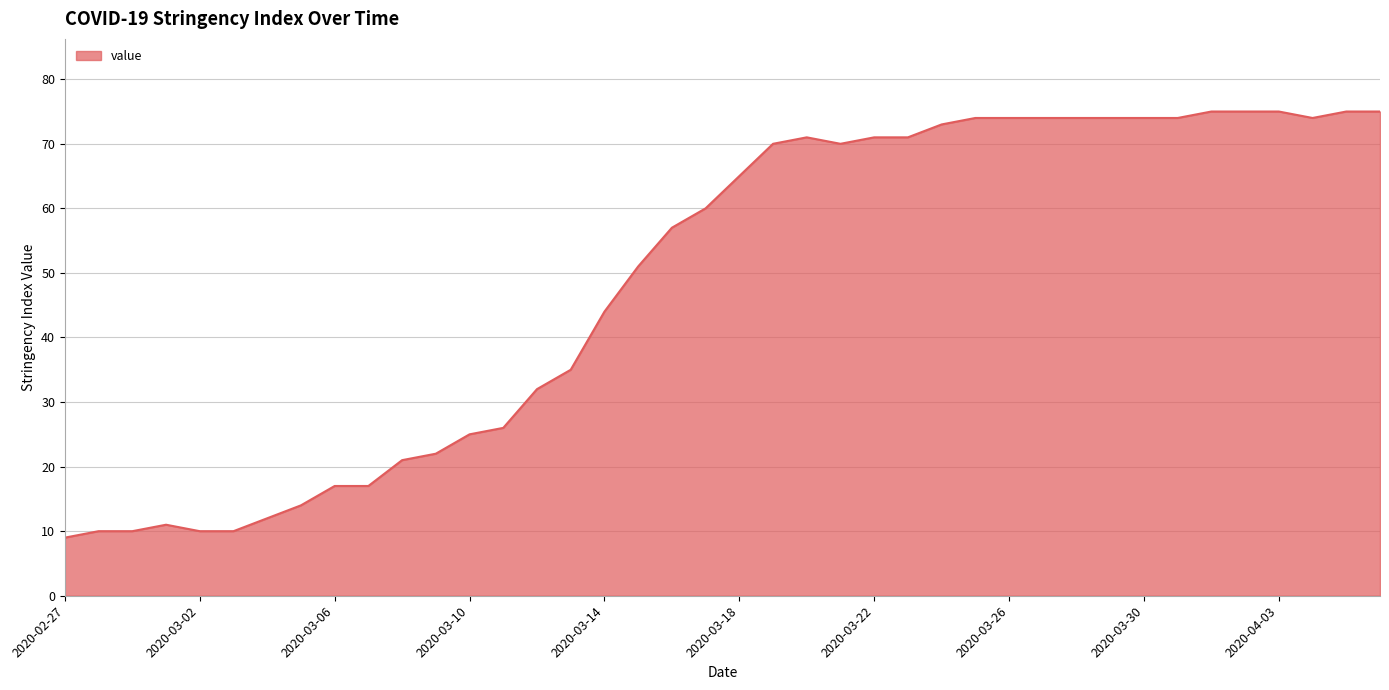

What is the average value?

49